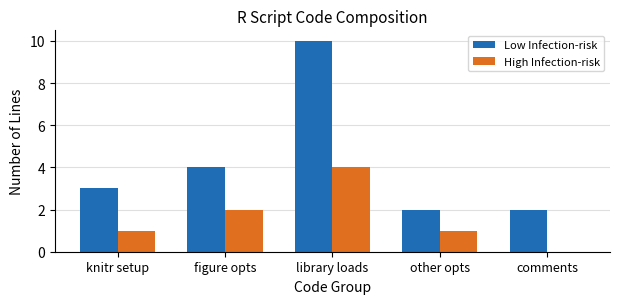

Is the value of Low Infection-risk at comments greater than the value of High Infection-risk at figure opts?

No